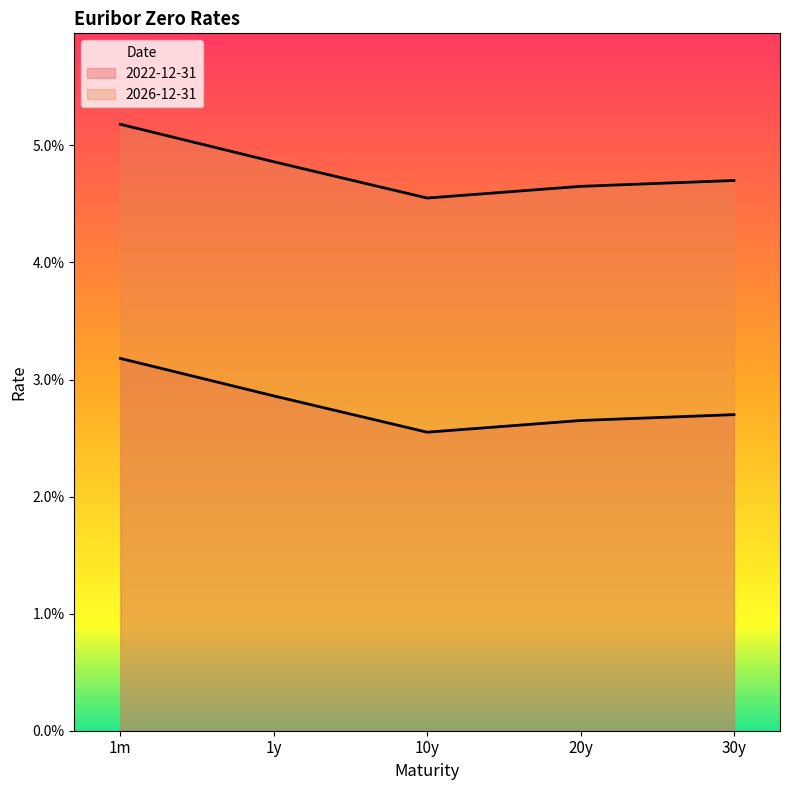

True or false: 2022-12-31 has more than 2 interior local peaks.

False